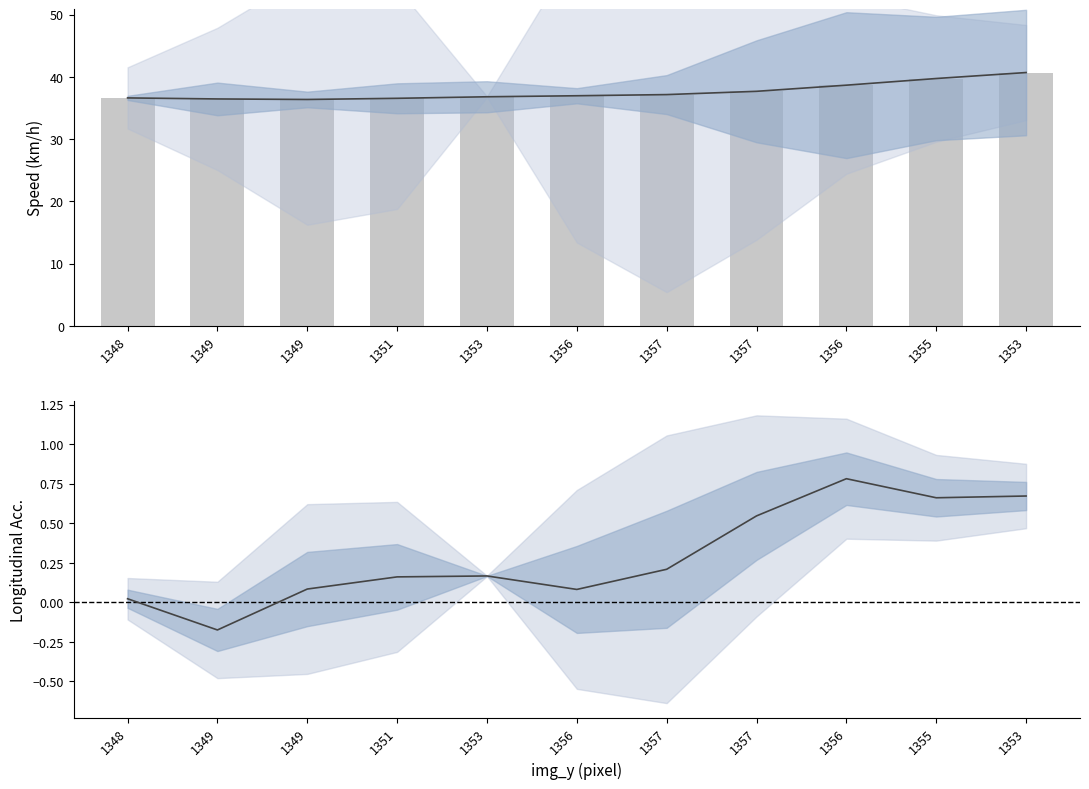

How many values in the lon_acc series are below 0?

1